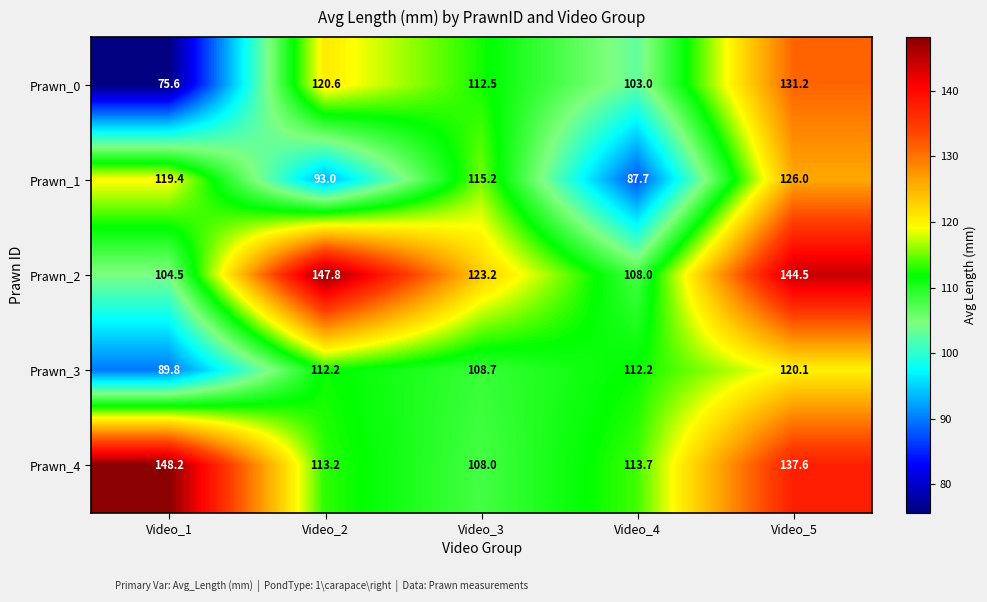

List the series in order of their peak value, lowest first.

Prawn_3, Prawn_1, Prawn_0, Prawn_2, Prawn_4